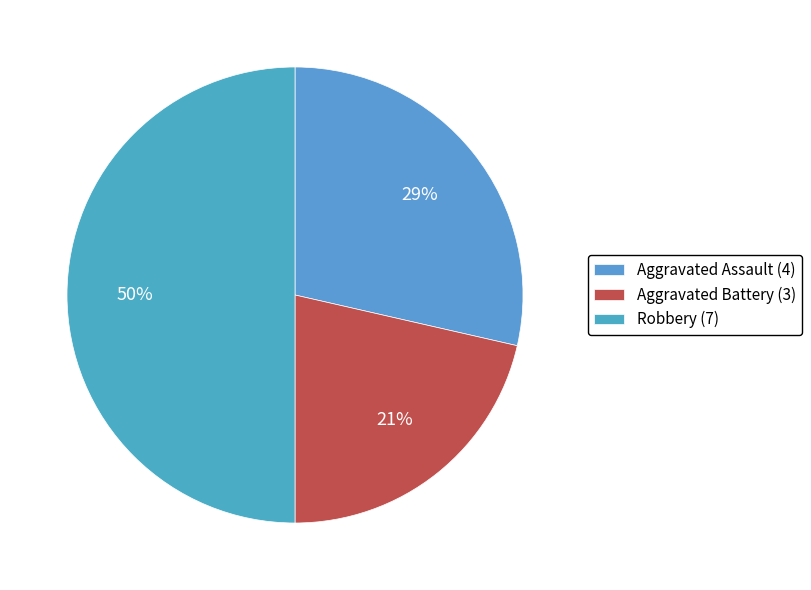

Is it true that Aggravated Battery is 21% of the pie?

True